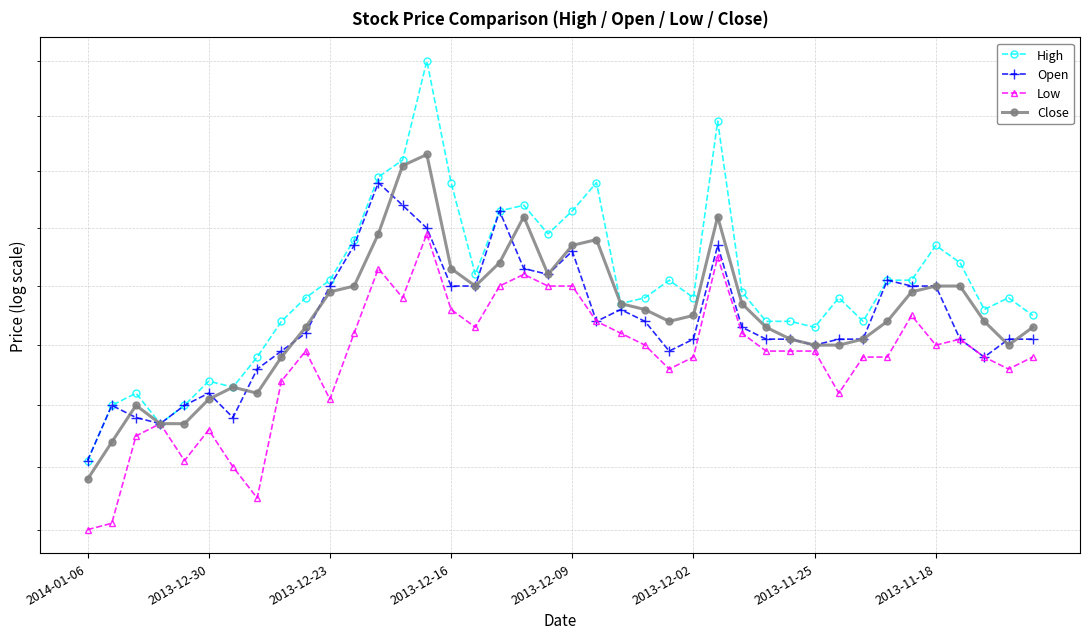

What are all the series names shown in the legend?

High, Open, Low, Close